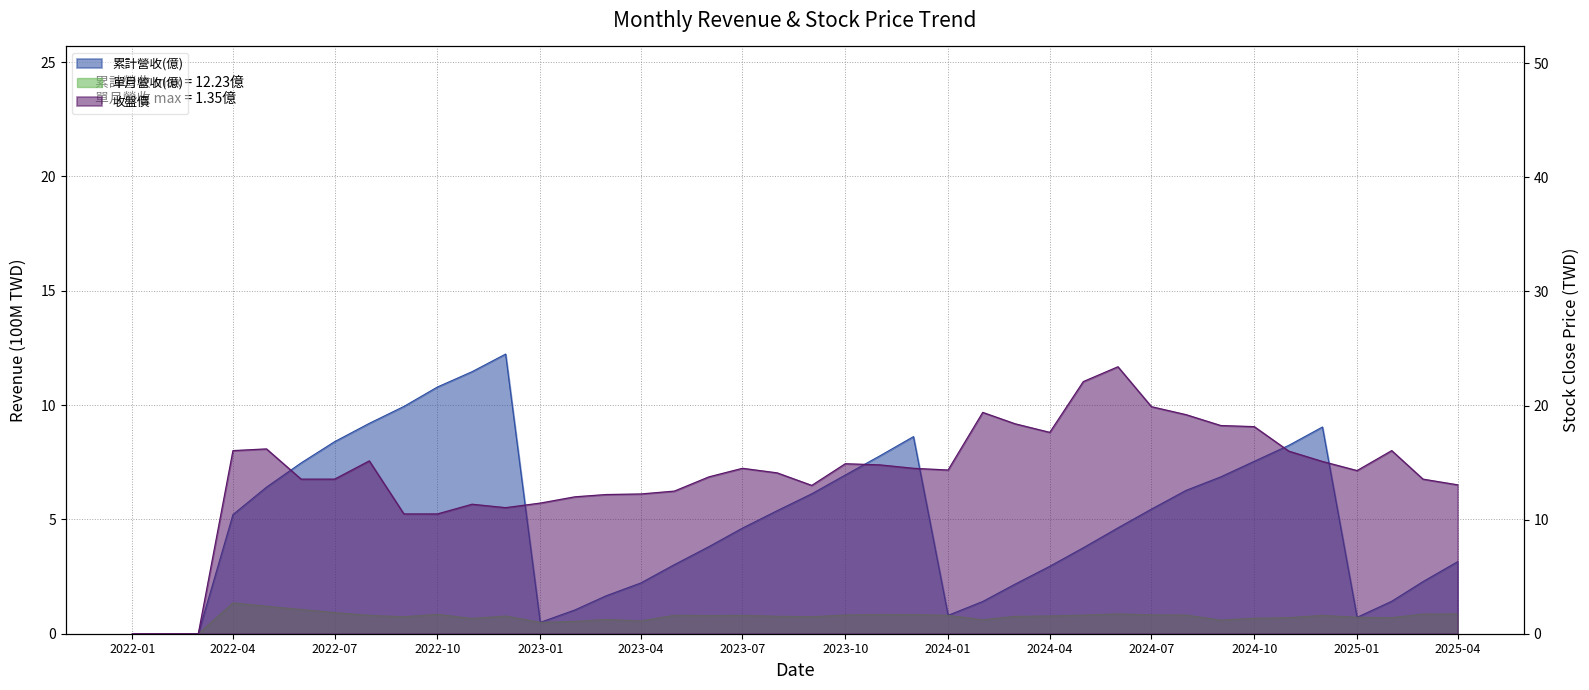

List the series in order of their peak value, highest first.

收盤價, 累計營收(億), 單月營收(億)